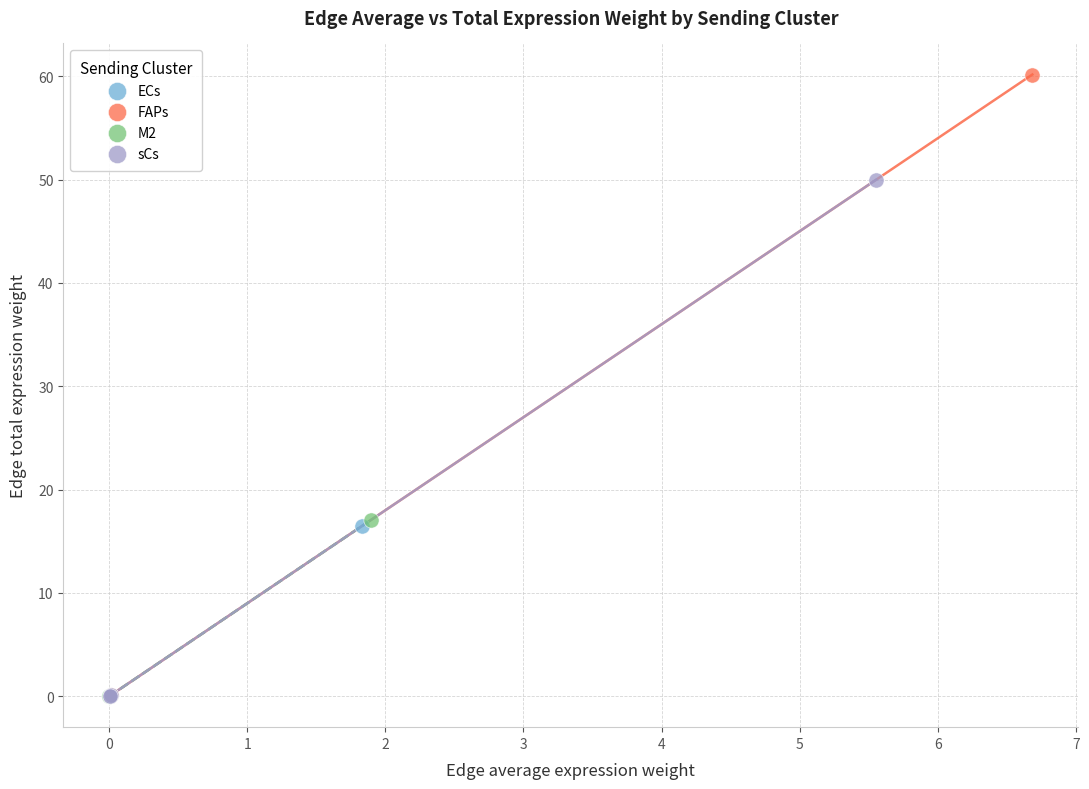

Which series reaches the maximum Y coordinate?

FAPs